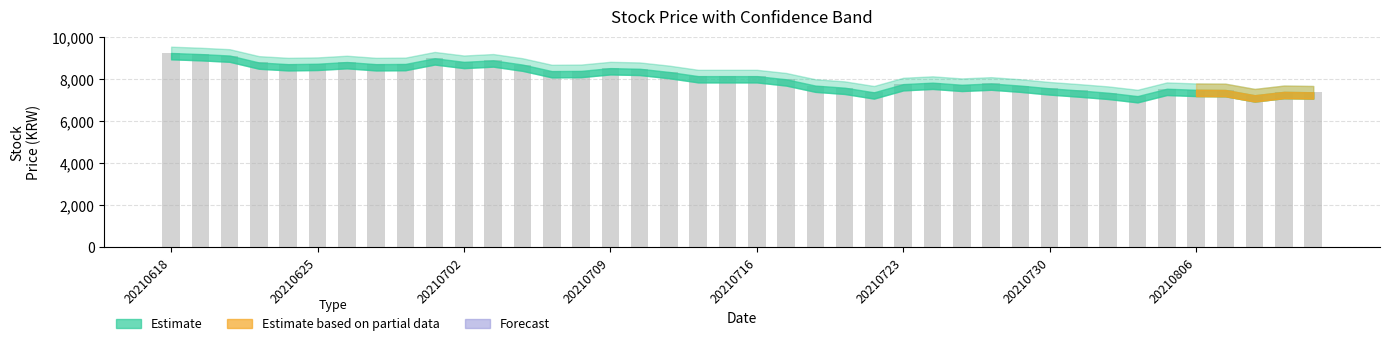

What is the difference between the second highest and minimum values?

2000